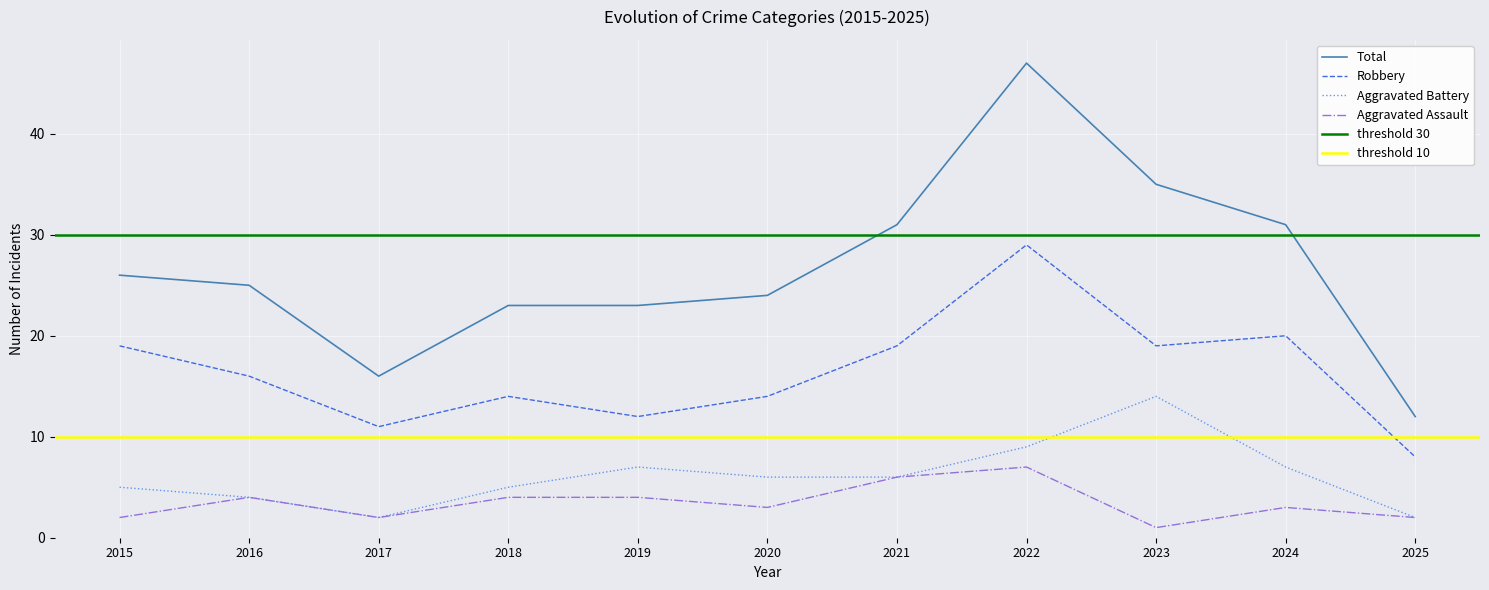

Reading right to left, extract all data points from this chart.

Aggravated Assault: 2	3	1	7	6	3	4	4	2	4	2
Aggravated Battery: 2	7	14	9	6	6	7	5	2	4	5
Robbery: 8	20	19	29	19	14	12	14	11	16	19
Total: 12	31	35	47	31	24	23	23	16	25	26